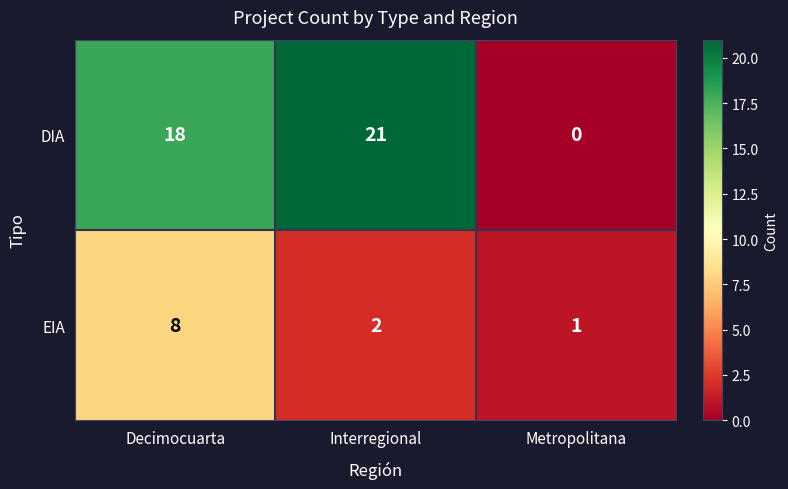

At which label is EIA closest to 4?

Interregional